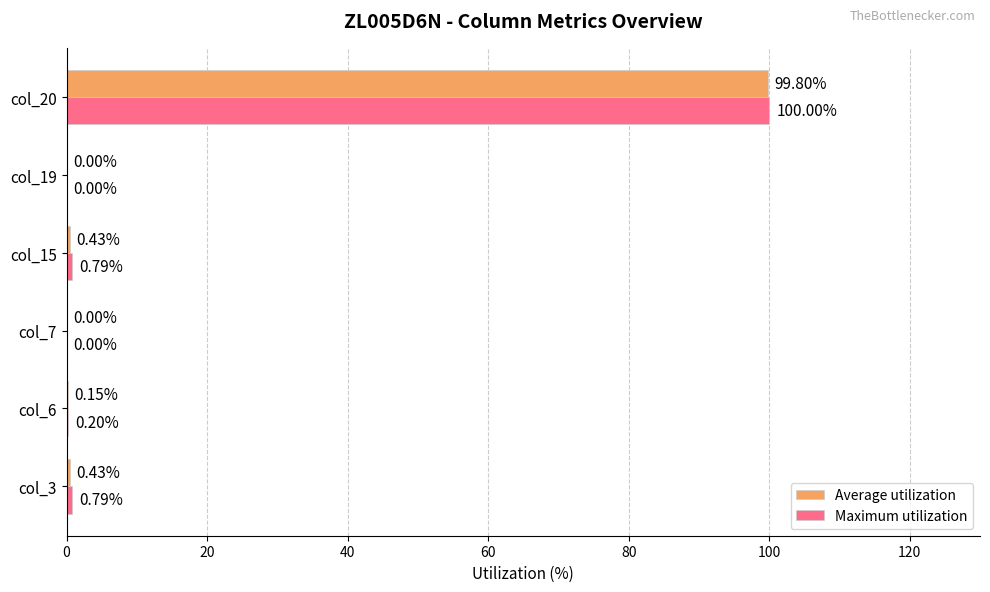

Between col_15 and col_19, which series saw the biggest shift?

Maximum utilization